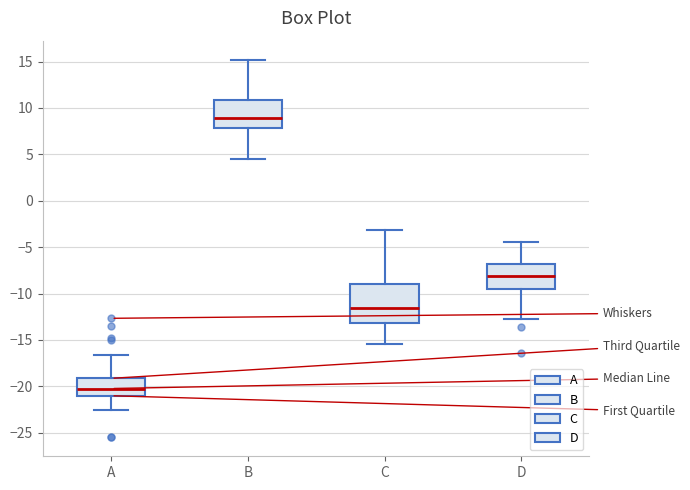

Where is the lower edge of the box for A on the y-axis? The values are not printed on the chart, so give them approximately, as read against the axis.

-21.0